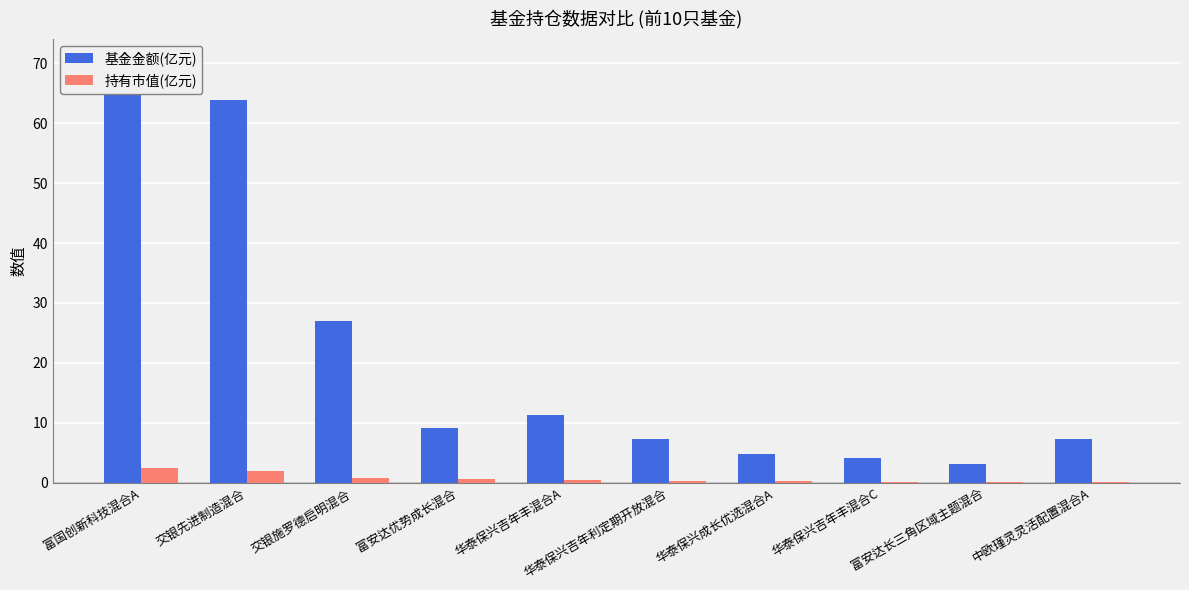

True or false: 持有市值(亿元) has a value of 0.2 at 华泰保兴成长优选混合A.

True